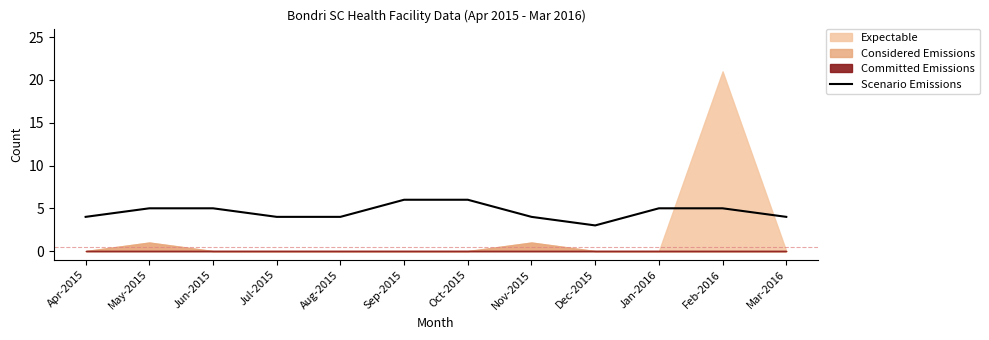

Is it true that Scenario Emissions equals 5 at May-2015?

True